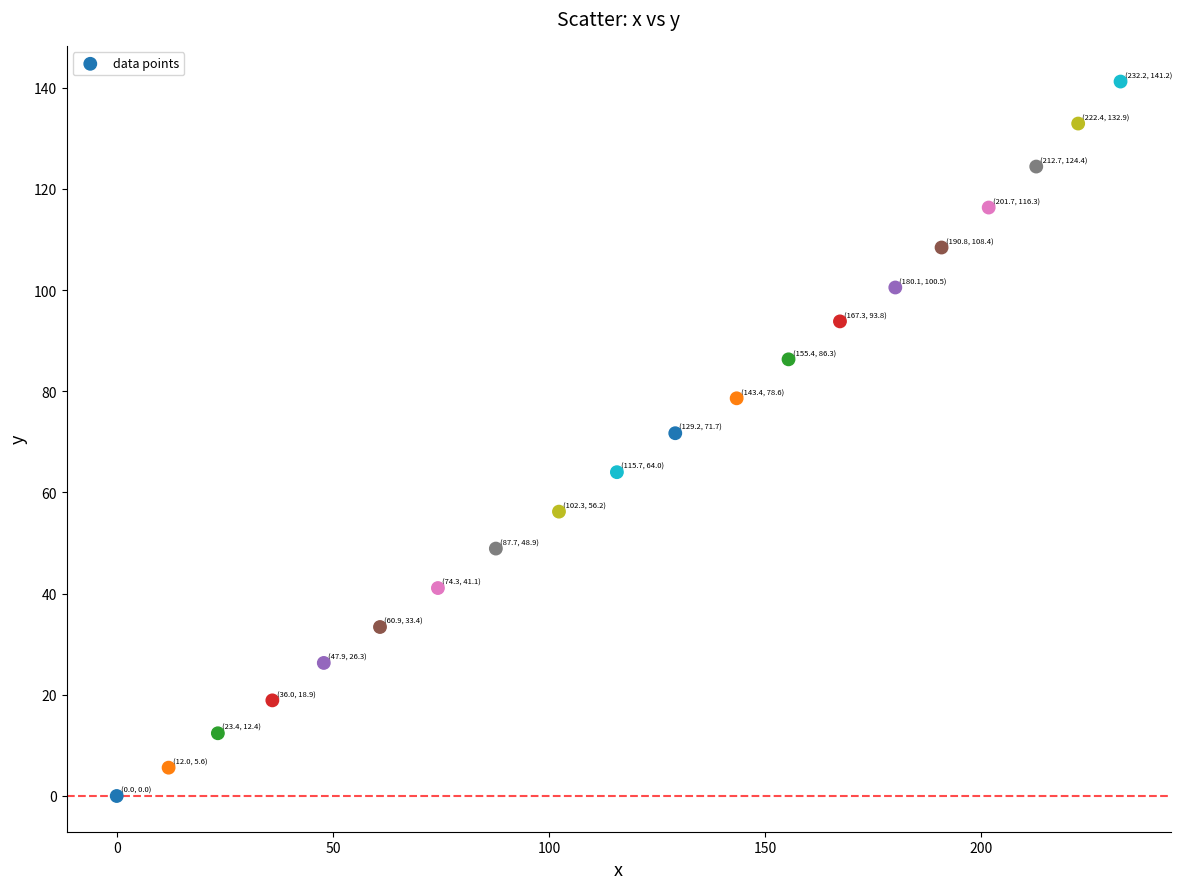

What Y value in the scatter plot is closest to 70?

71.7